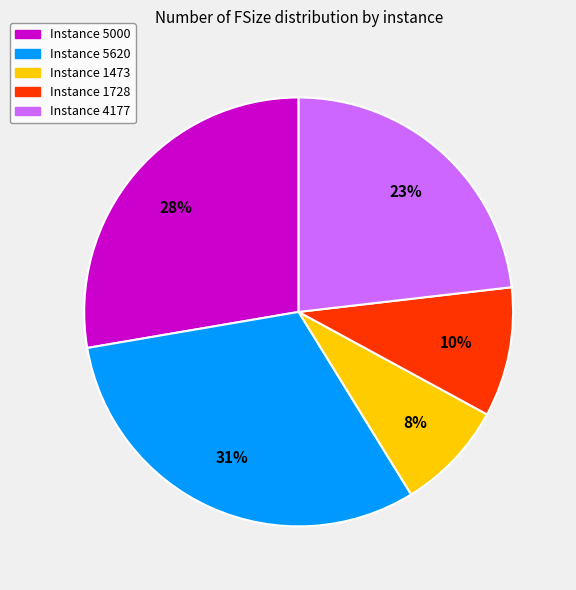

Is there any slice that represents more than half of the pie?

No